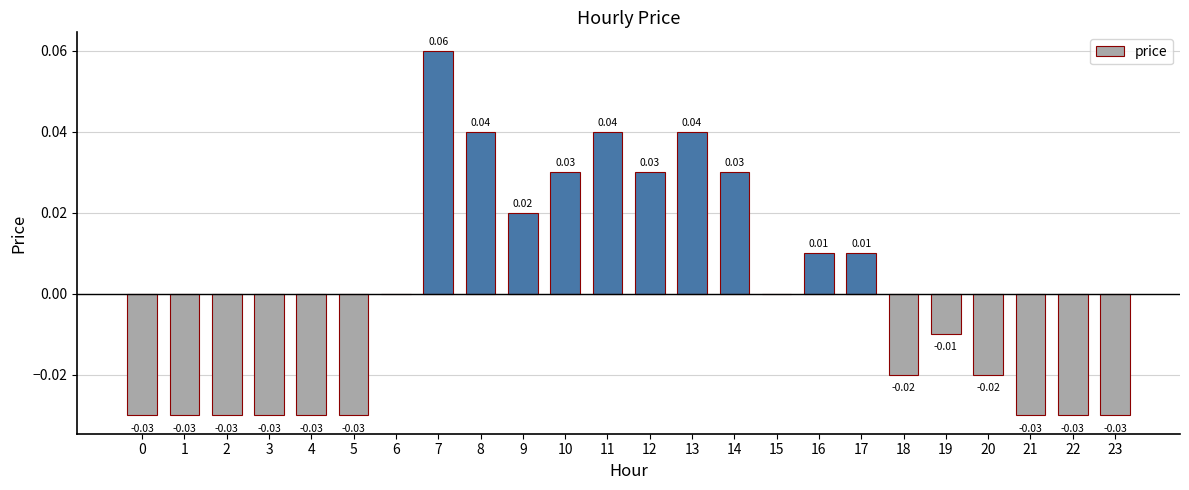

Which has a higher value, 13 or 18?

13